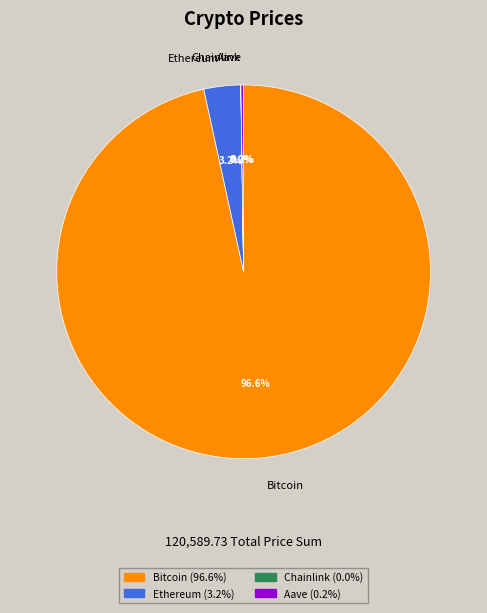

What is the total percentage of Bitcoin and Ethereum?

99.8%